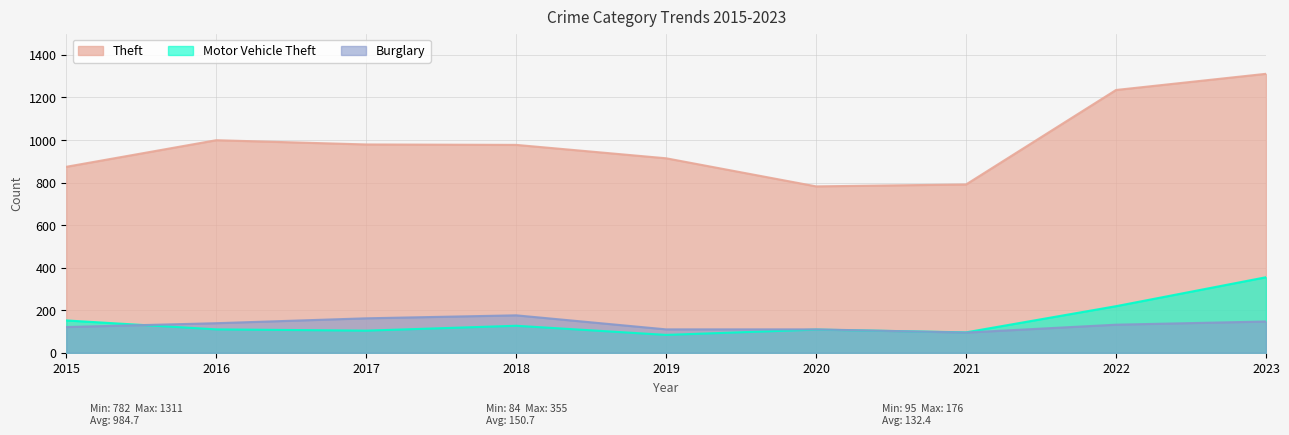

Is it true that Burglary equals 51 at 2015?

False